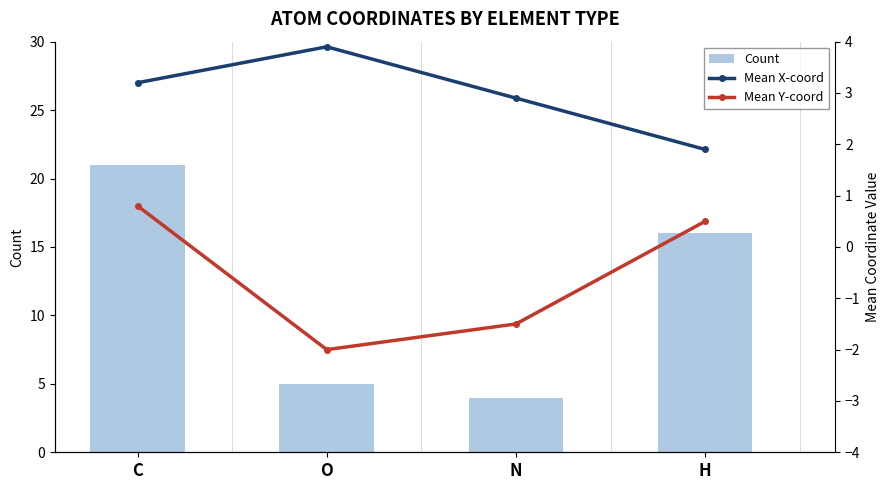

Does the chart contain stacked bars?

No